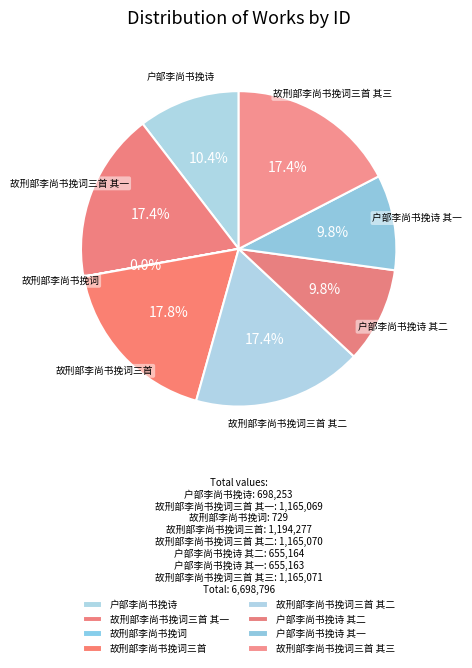

Do 户部李尚书挽诗 其一 and 户部李尚书挽诗 together represent more than half of the pie?

No